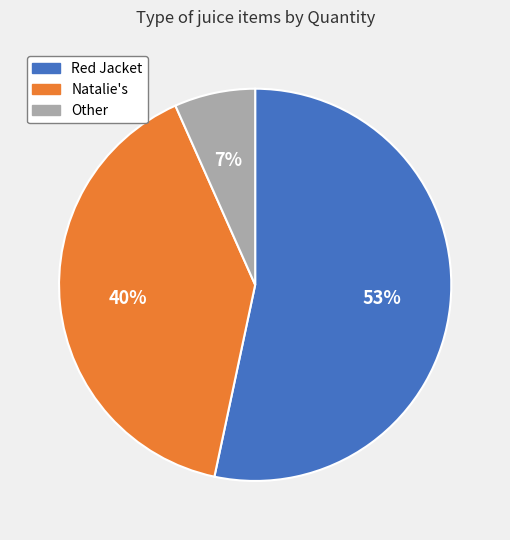

How many slices are in this pie chart?

3